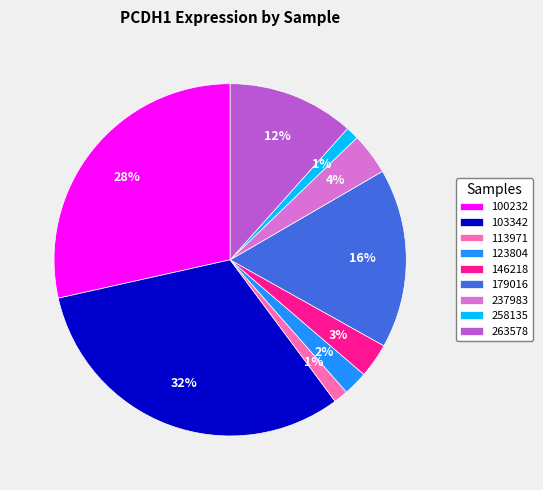

Combined, do 237983 and 179016 account for over 50%?

No